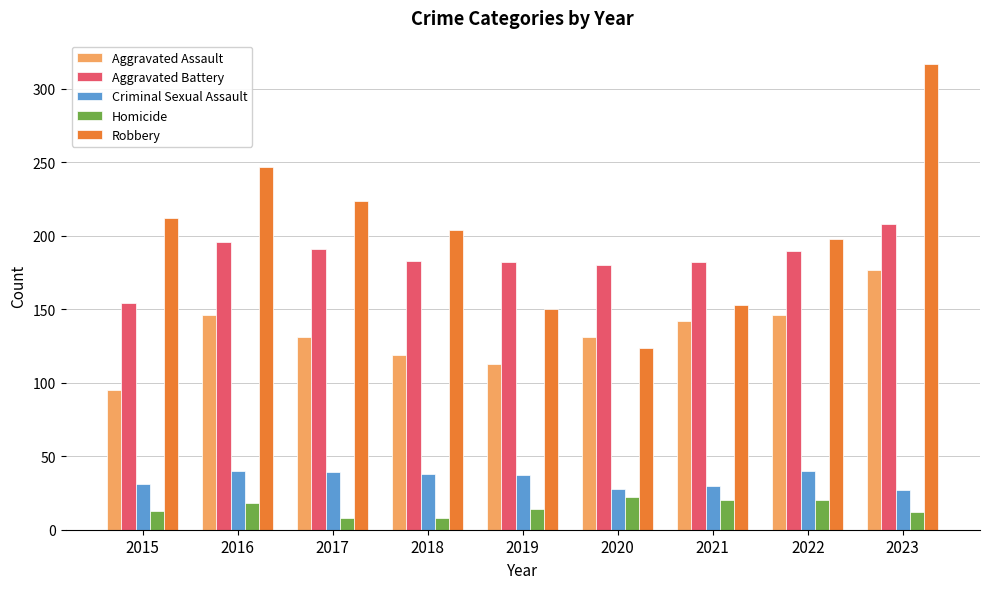

Is the value of Aggravated Battery at 2023 greater than the value of Criminal Sexual Assault at 2018?

Yes